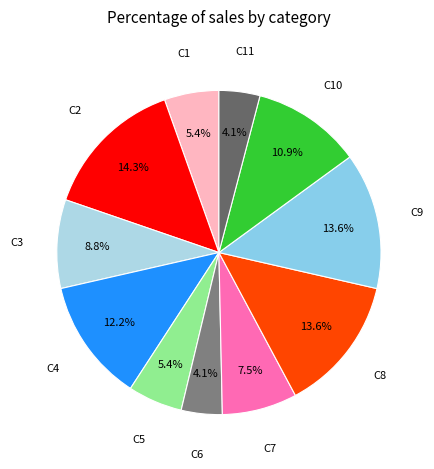

Count the number of slices in the pie.

11